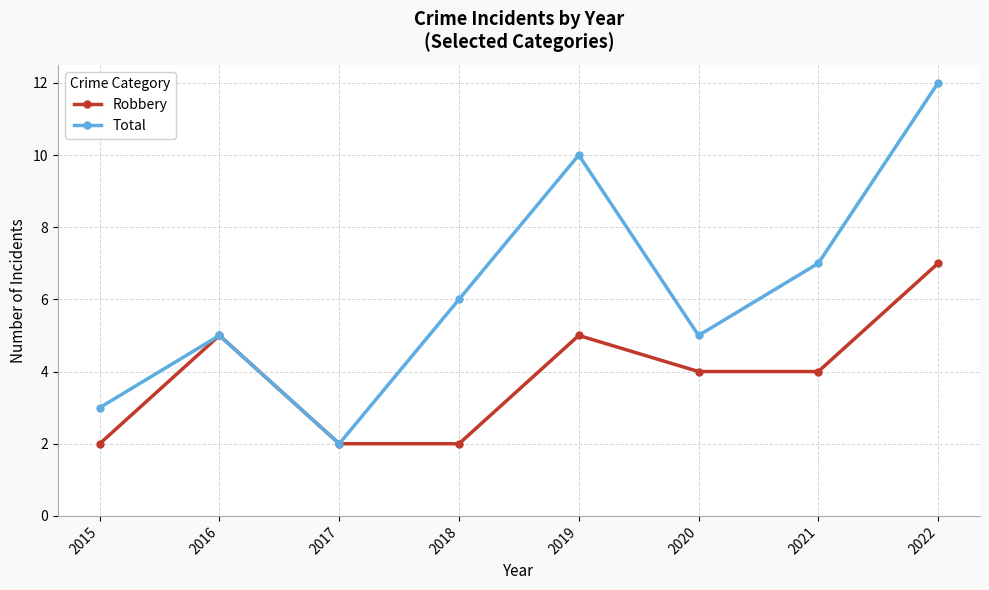

What is the difference between the highest and lowest values at 2021?

3